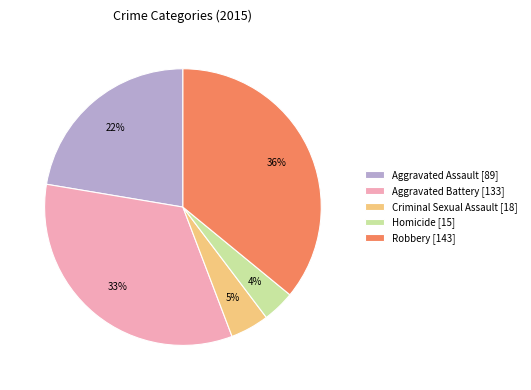

To the nearest percent, what is the difference between the Robbery and Aggravated Battery slice percentages?

3%